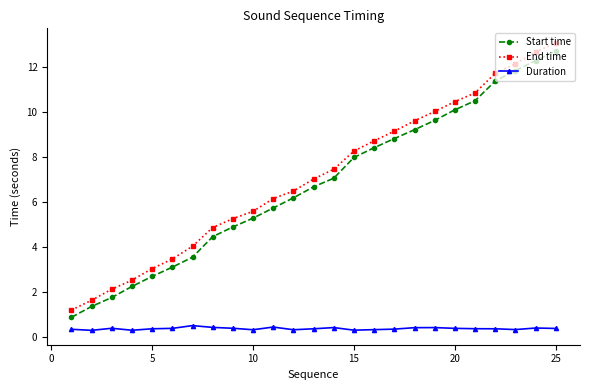

True or false: Duration has more than 2 points higher than both neighbors.

True